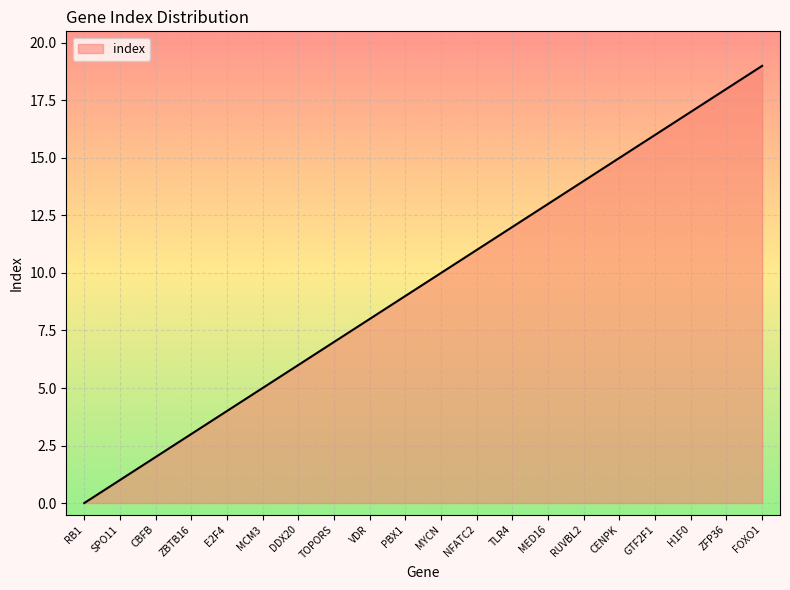

What is the change in value from VDR to MED16?

+5